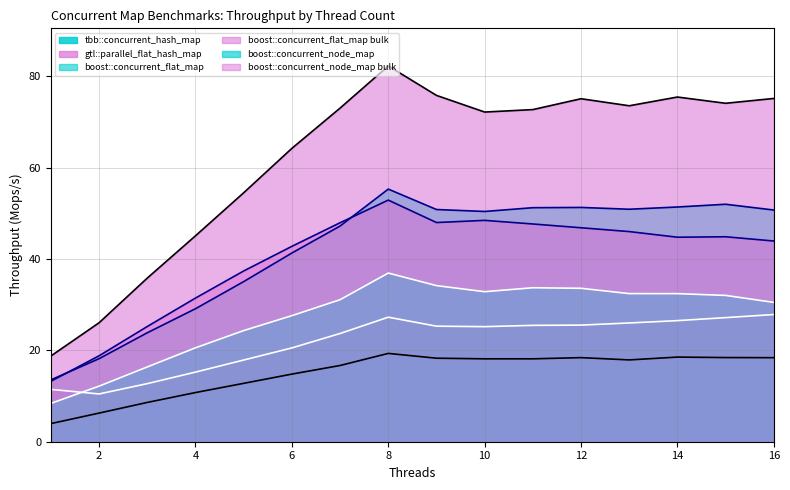

The tbb::concurrent_hash_map series shows 10.2 at 7. True or false?

False